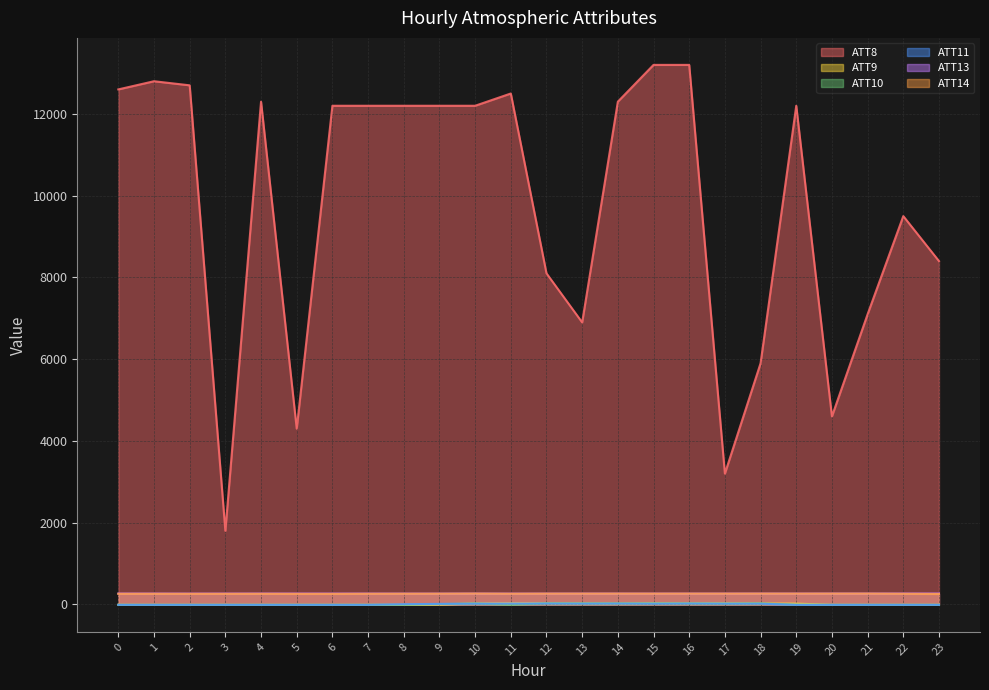

What is the approximate value of ATT8 at 16?

13200.0